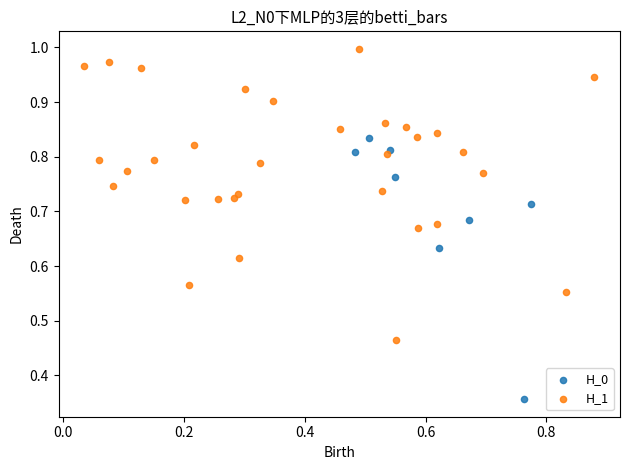

Which series has the largest Y range (max minus min)?

H_1